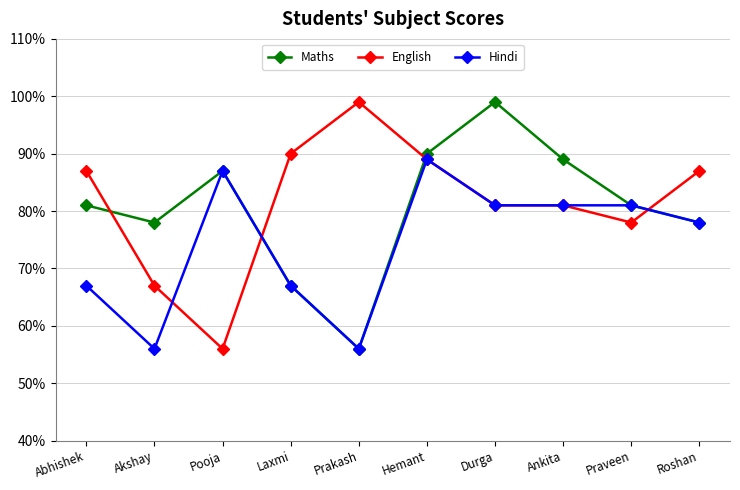

At how many categories does at least one series exceed 98?

2